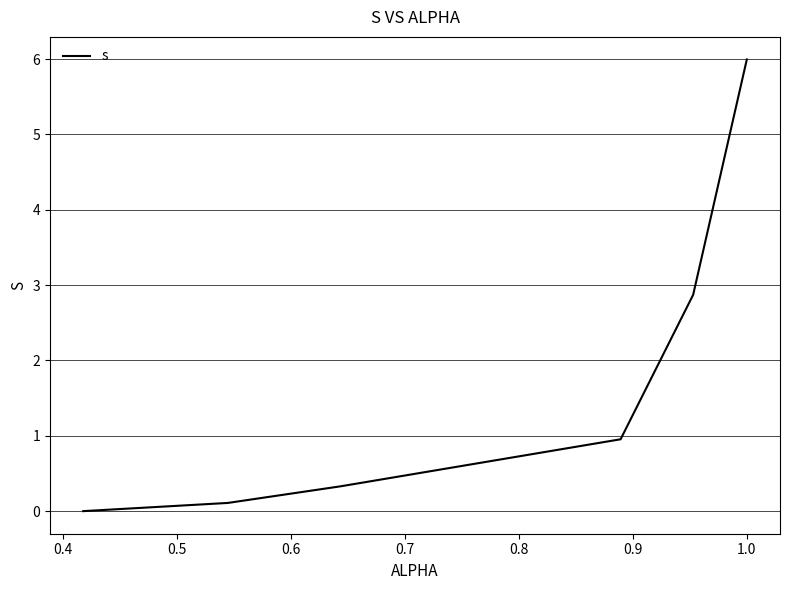

Reading left to right, list all the values displayed in this chart.

0.0	0.1	0.3	1.0	2.9	6.0